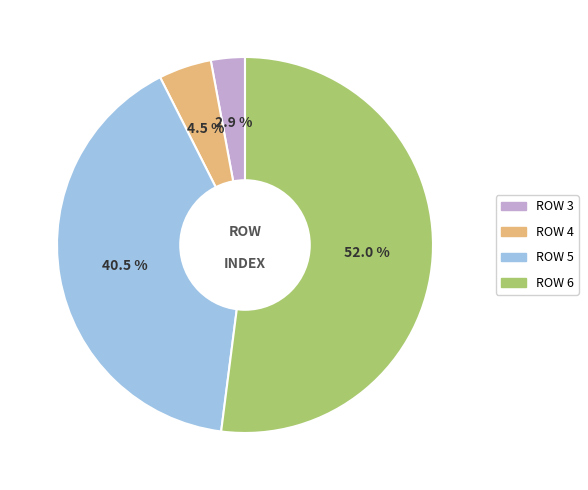

Does any single category account for the majority?

Yes